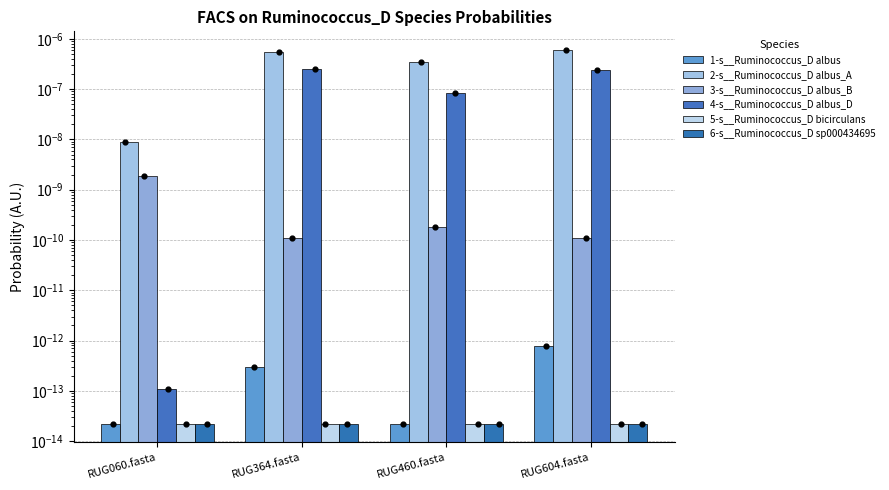

At which category is the sum across all series the highest?

RUG604.fasta